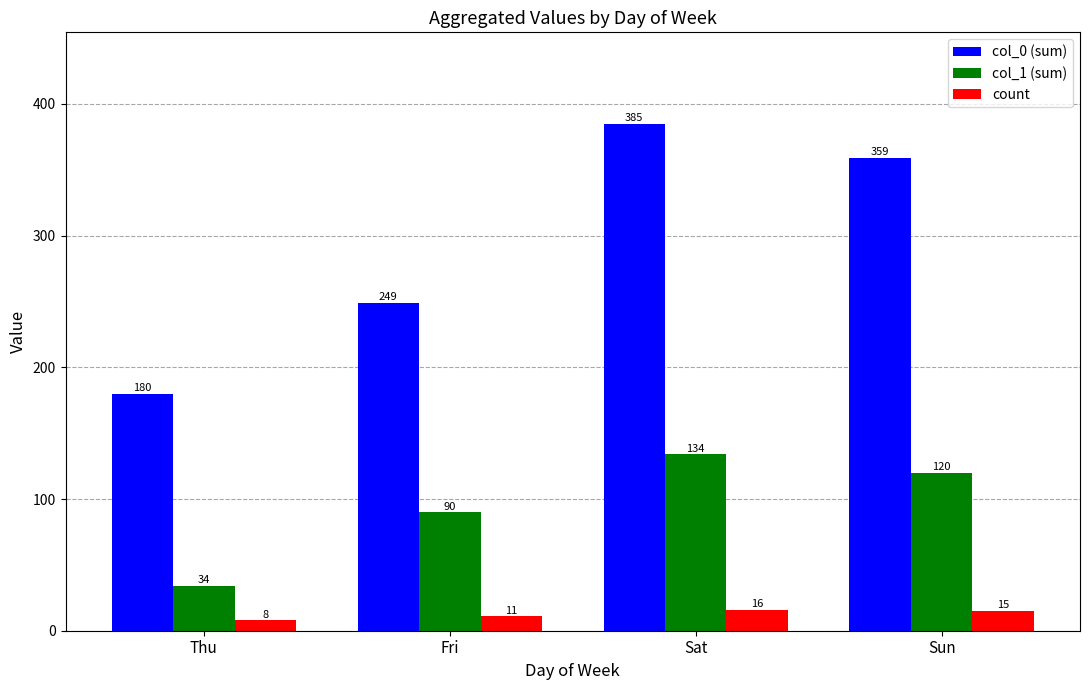

The value of col_1 (sum) at Sun is 62. True or false?

False